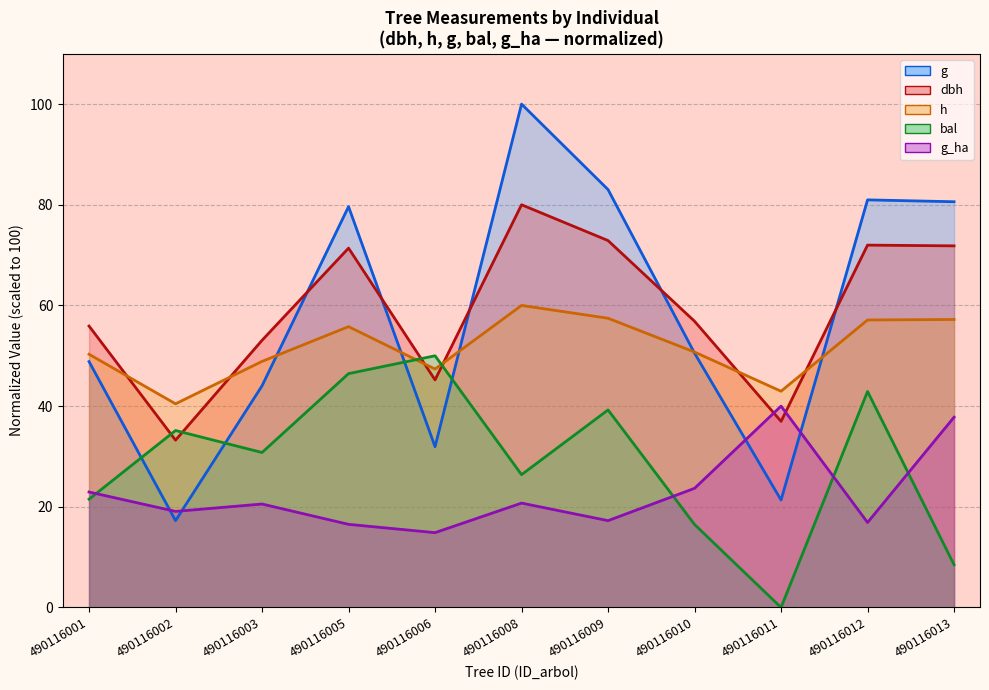

Does the chart display data point markers on the line(s)?

No